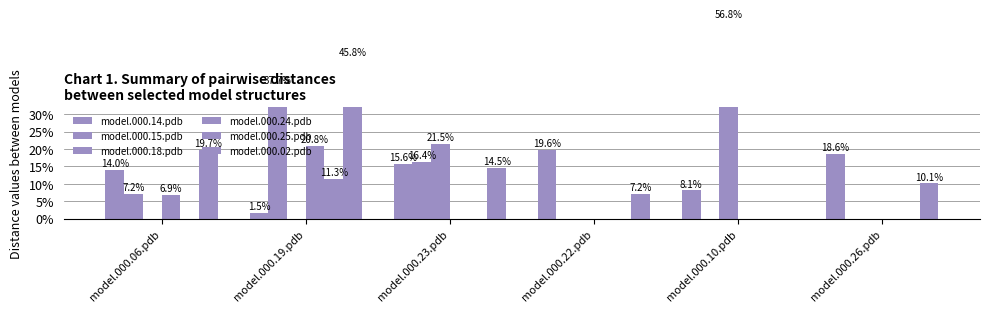

What value does the model.000.18.pdb series have at model.000.23.pdb?

0.2